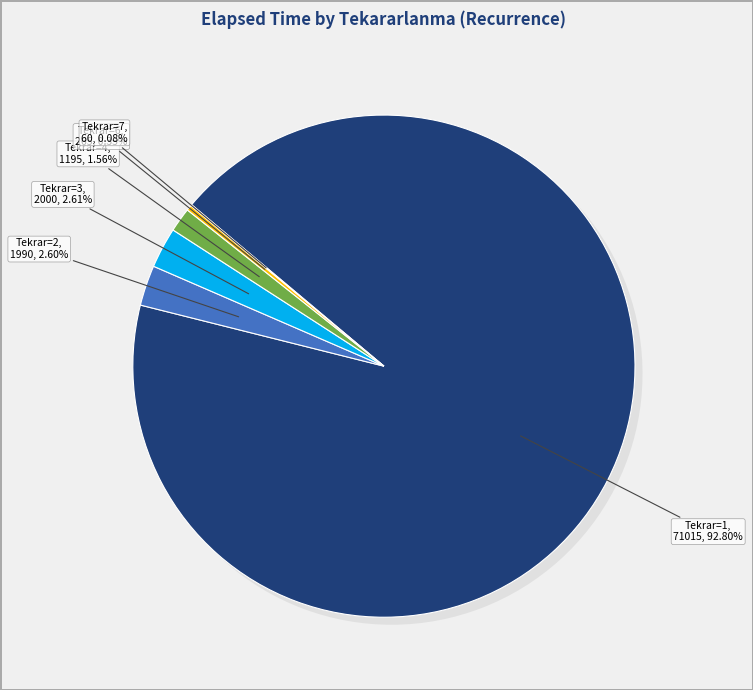

The 1 slice represents 11% of the pie. True or false?

False